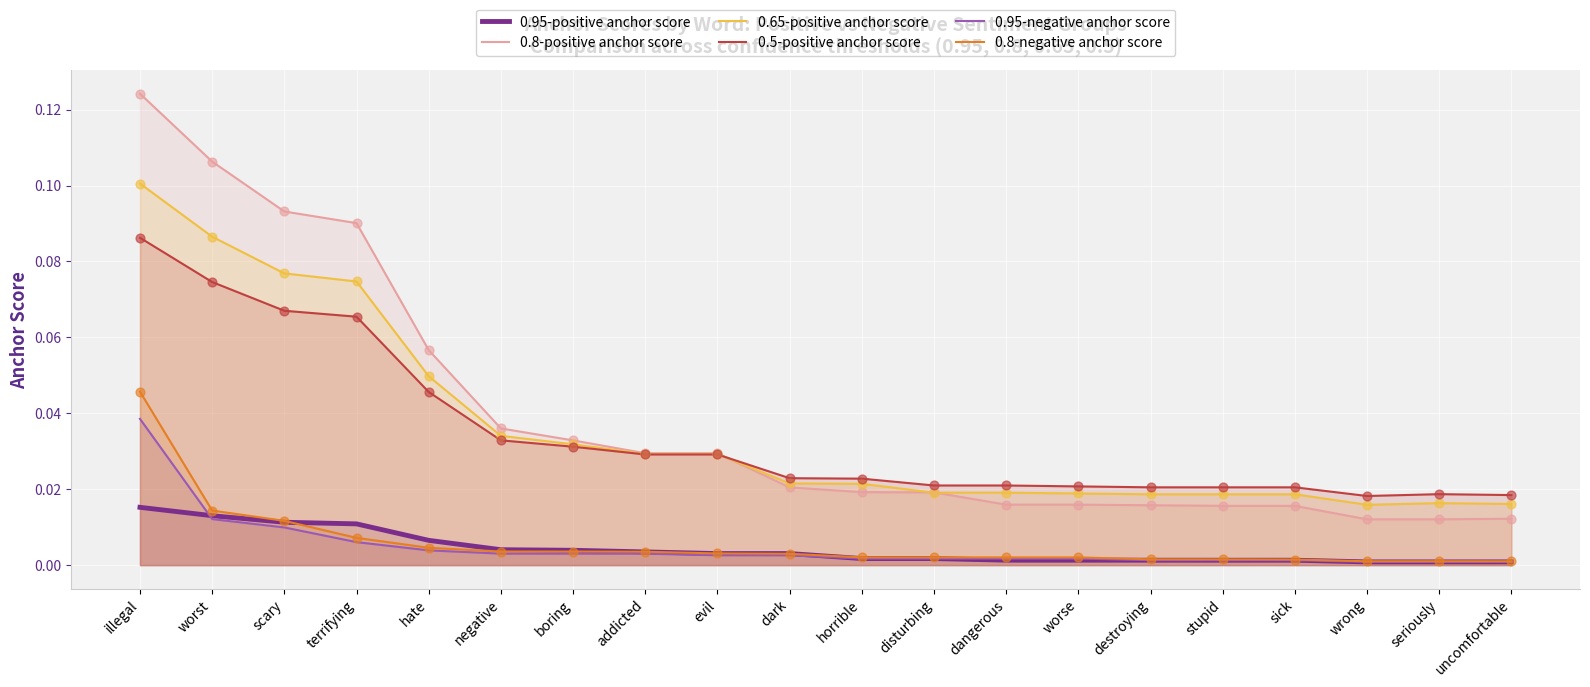

What are all the series names shown in the legend?

0.95-positive anchor score, 0.8-positive anchor score, 0.65-positive anchor score, 0.5-positive anchor score, 0.95-negative anchor score, 0.8-negative anchor score